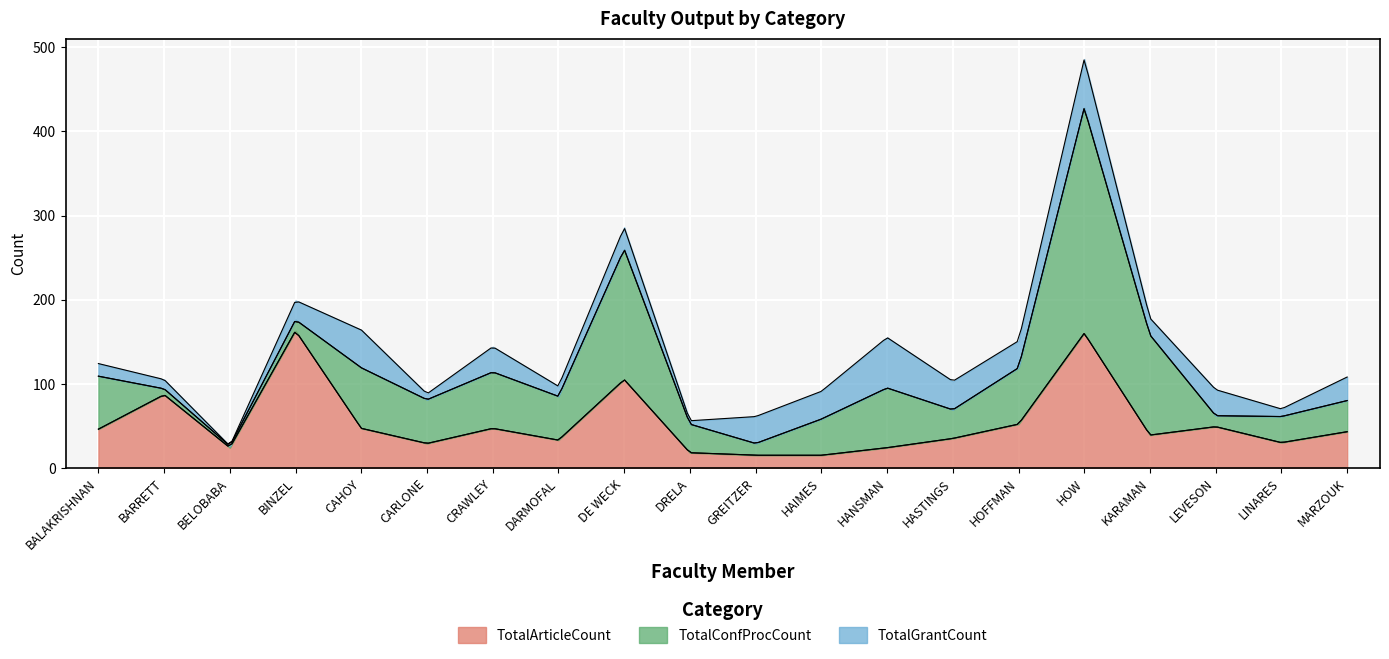

At which category does TotalArticleCount reach its first local peak?

BARRETT